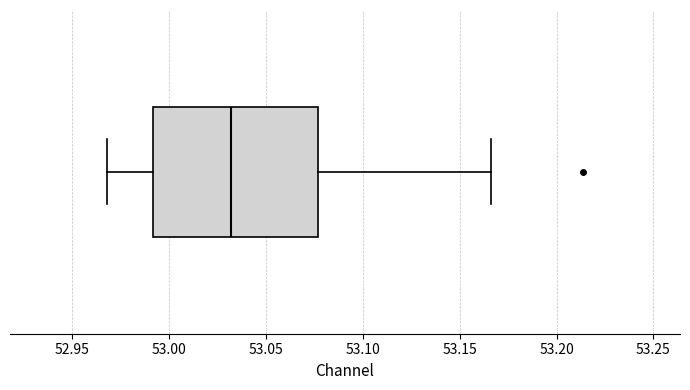

Transcribe this box plot: give where the median line is, the range the box spans, and where the two whiskers end, as read against the x-axis. The values are not printed on the chart, so give them approximately, as read against the axis.

median 53.030, box 52.990 to 53.075, whiskers 52.970 to 53.165